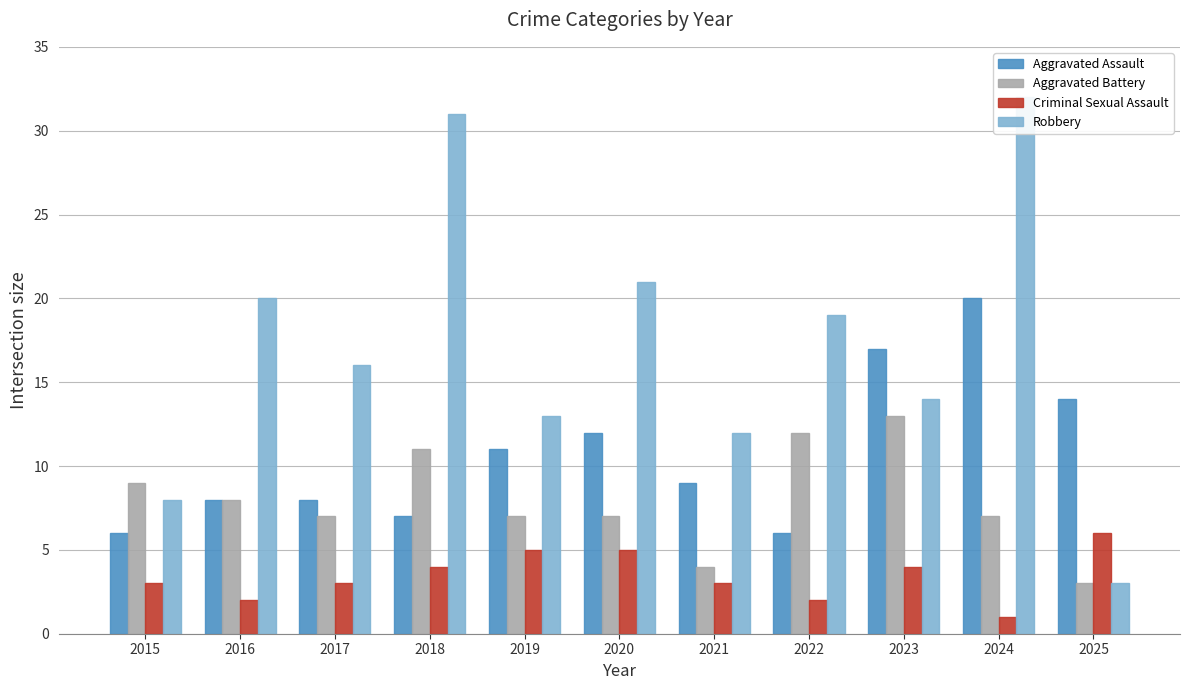

How many data points in Robbery are less than 16?

5